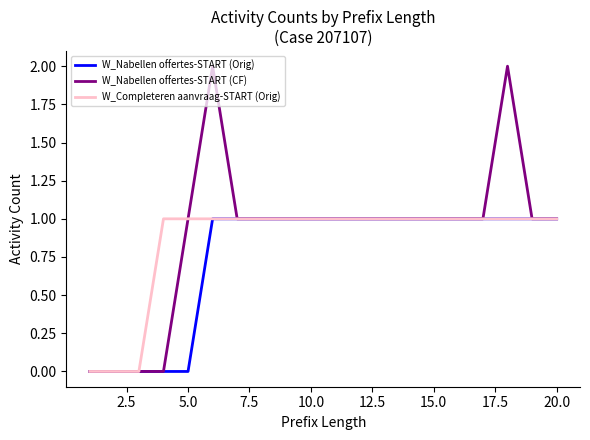

How many W_Completeren aanvraag-START (Orig) values are between 1 and 2?

17